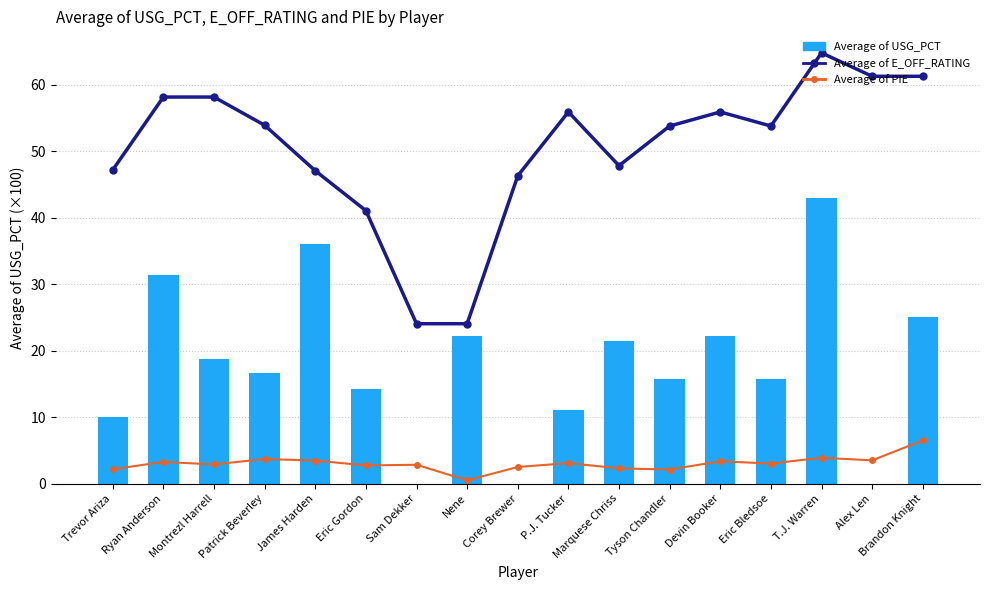

Rank the categories by Average of USG_PCT value from lowest to highest.

Sam Dekker, Corey Brewer, Alex Len, Trevor Ariza, P.J. Tucker, Eric Gordon, Tyson Chandler, Eric Bledsoe, Patrick Beverley, Montrezl Harrell, Marquese Chriss, Nene, Devin Booker, Brandon Knight, Ryan Anderson, James Harden, T.J. Warren